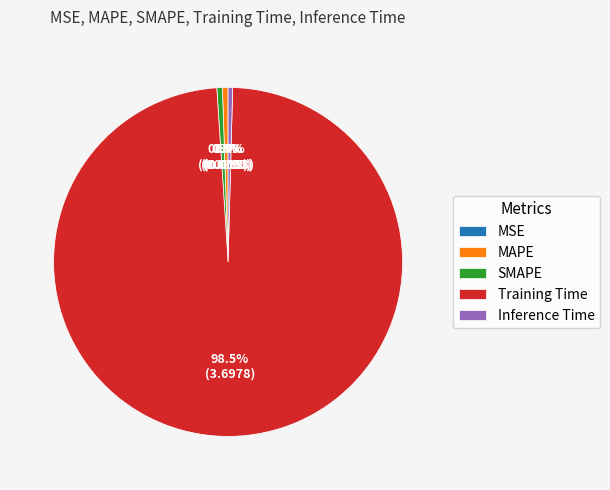

What is the majority slice?

Training Time